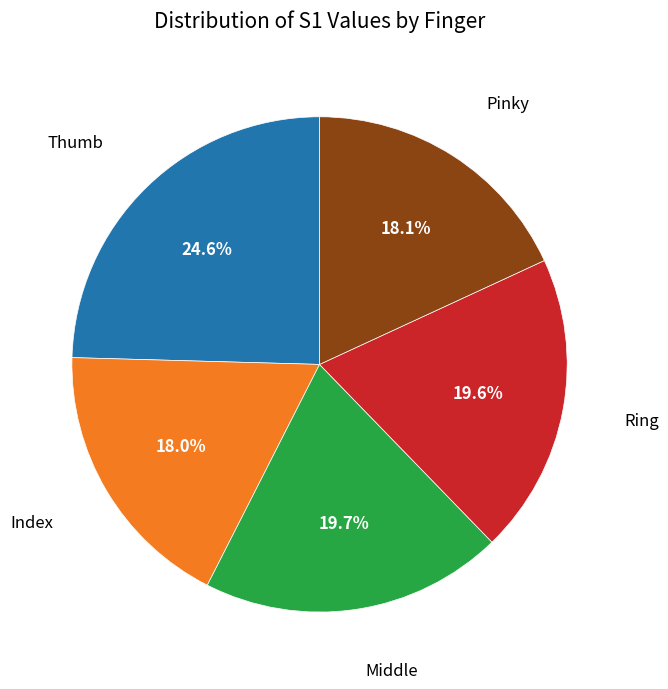

Does any single category account for the majority?

No